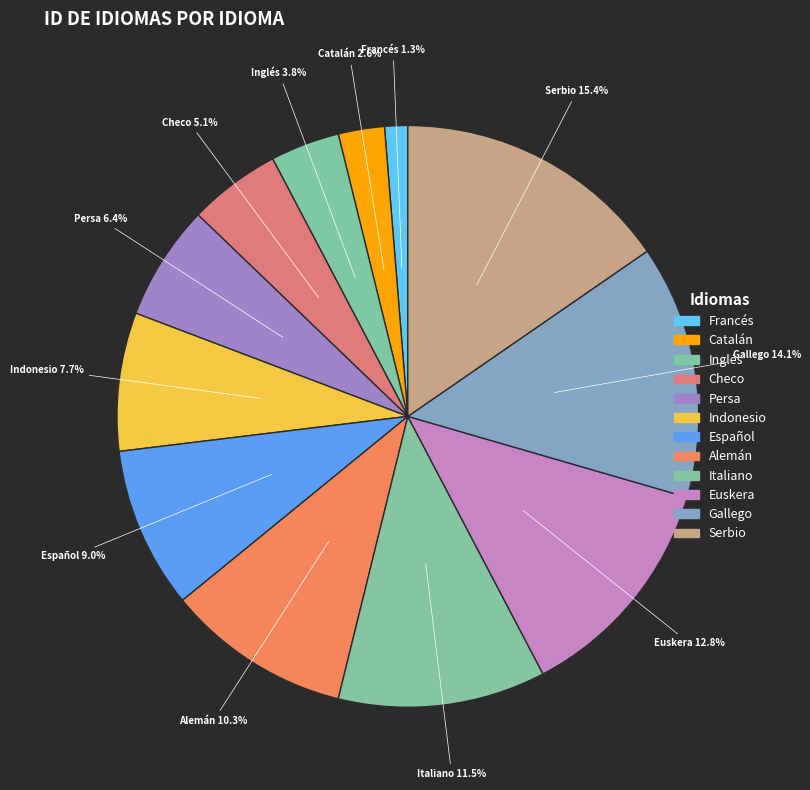

To the nearest percent, what portion does Indonesio represent?

8%